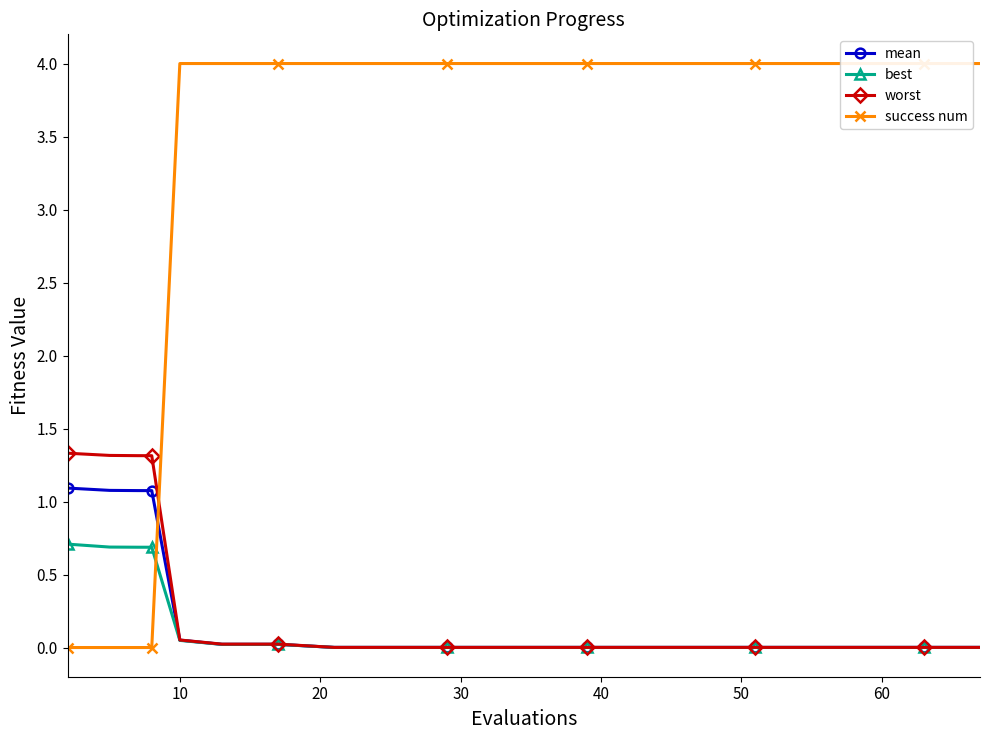

List the series in order of their peak value, lowest first.

best, mean, worst, success num